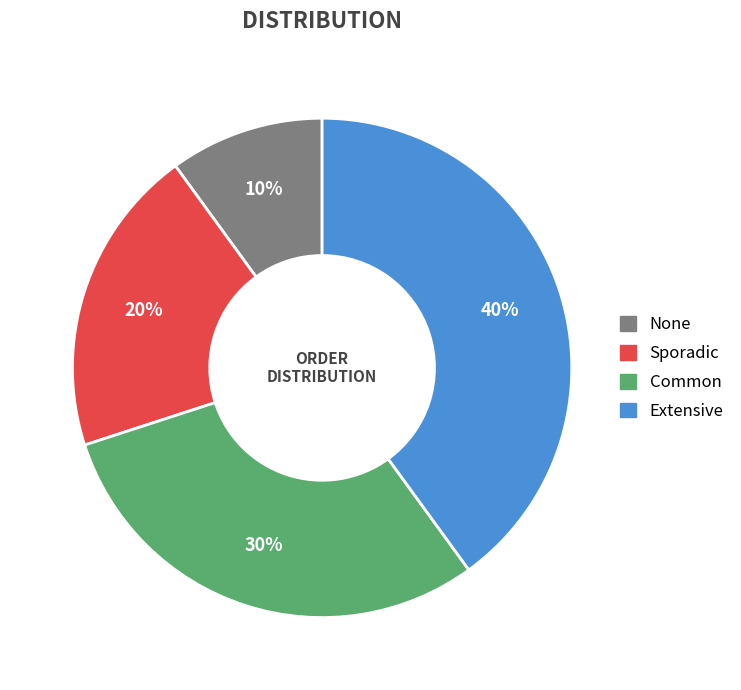

To the nearest percent, what is the average slice percentage?

25%